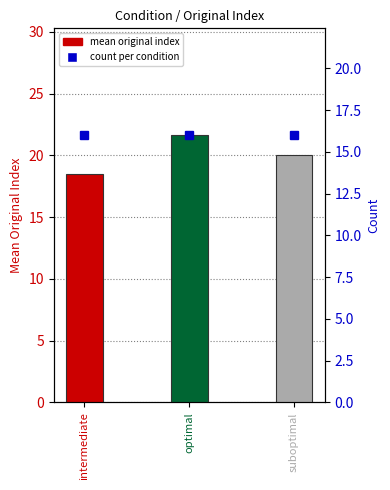

Rank the categories by value from lowest to highest.

intermediate, suboptimal, optimal